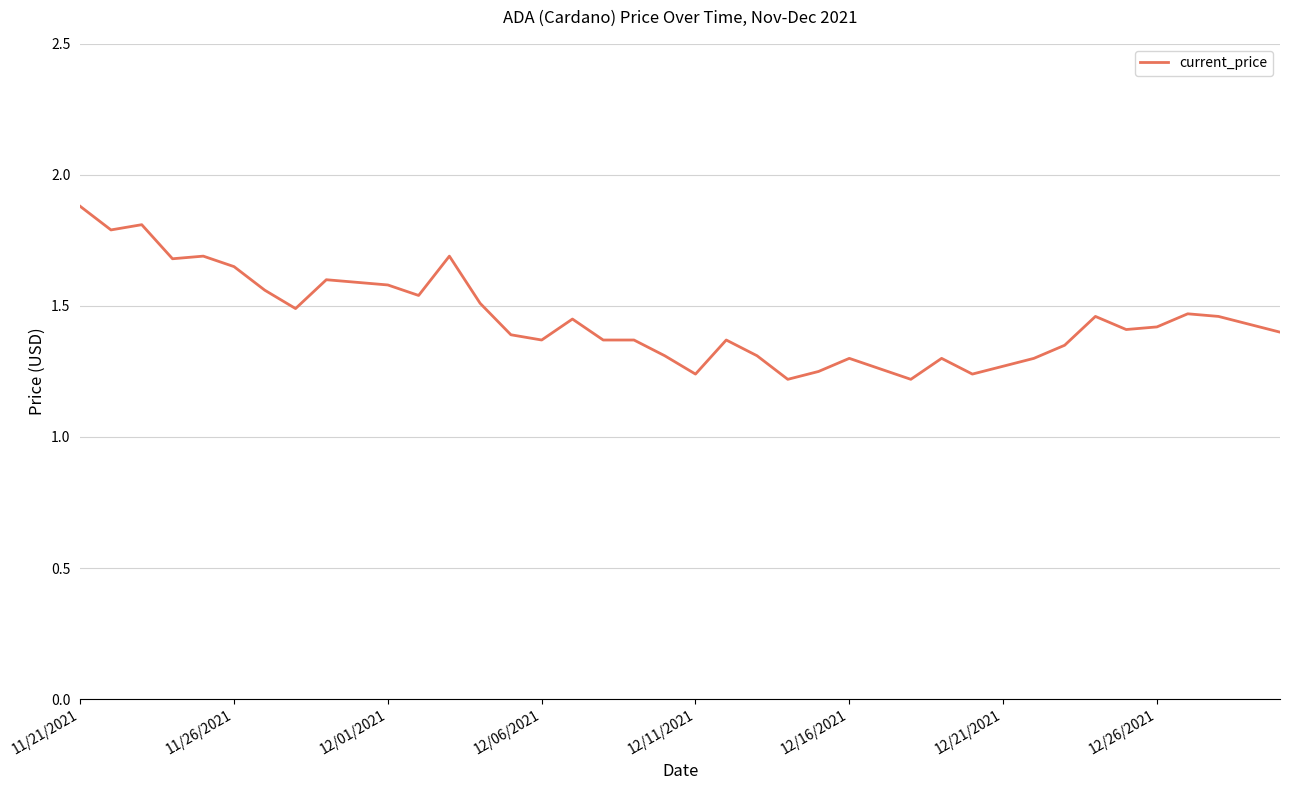

What is the difference between the maximum and minimum values?

0.7